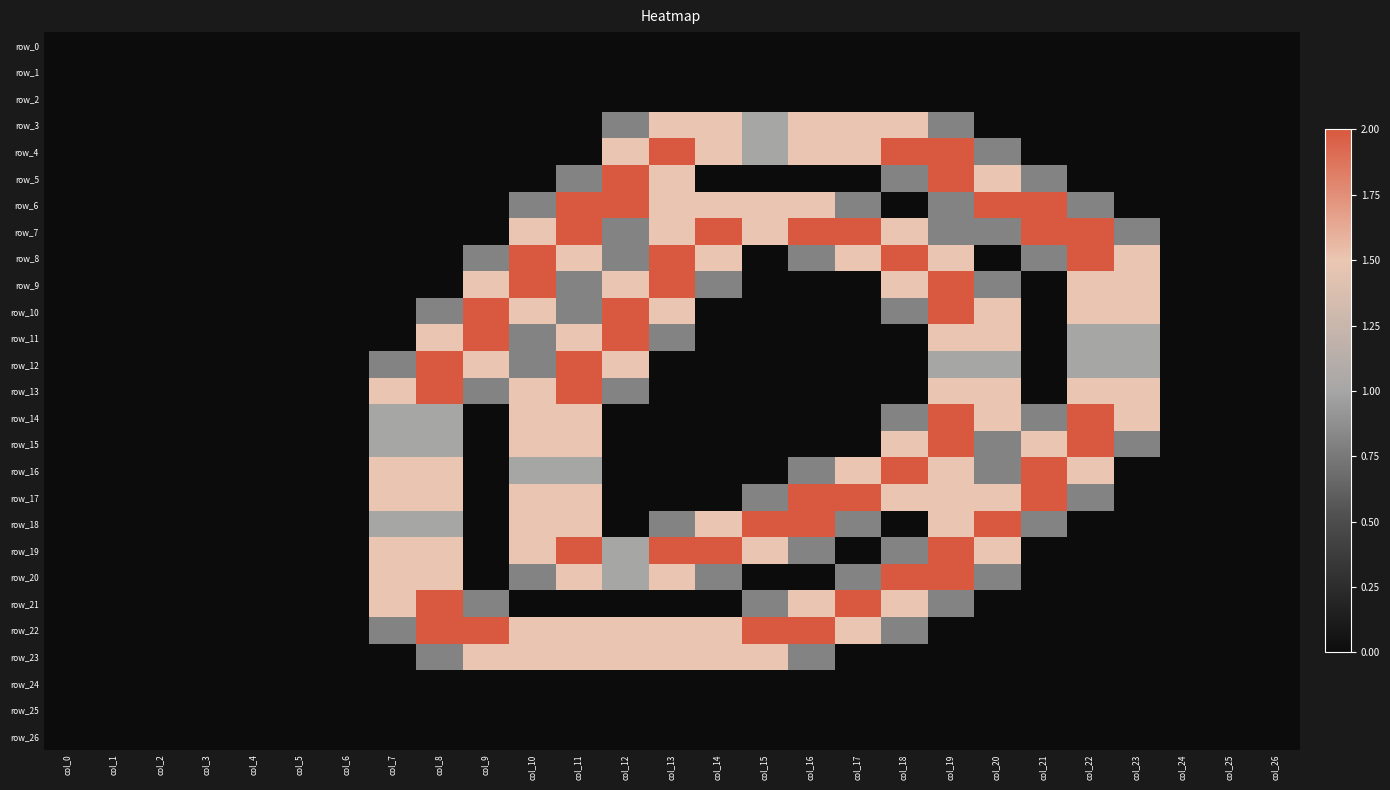

Rank the series at col_19 from lowest to highest value.

row_0, row_1, row_2, row_22, row_23, row_24, row_25, row_26, row_3, row_6, row_7, row_21, row_12, row_8, row_11, row_13, row_16, row_17, row_18, row_4, row_5, row_9, row_10, row_14, row_15, row_19, row_20